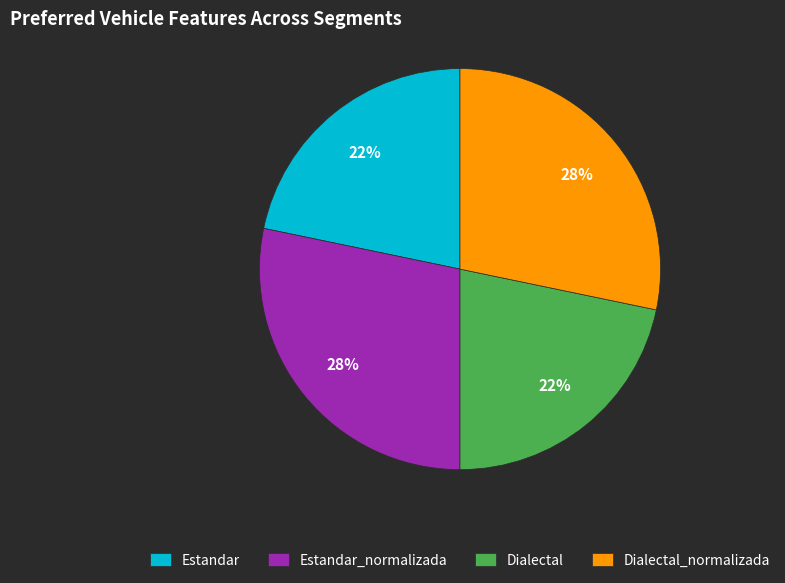

To the nearest percent, what percentage of the pie is Estandar_normalizada?

28%